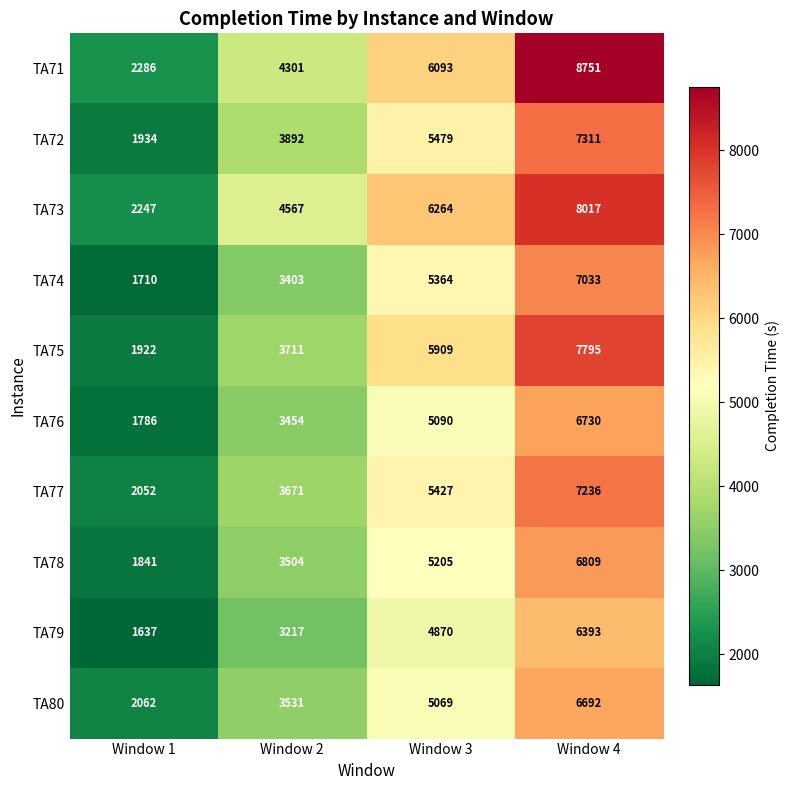

What is the maximum value for TA76?

6730